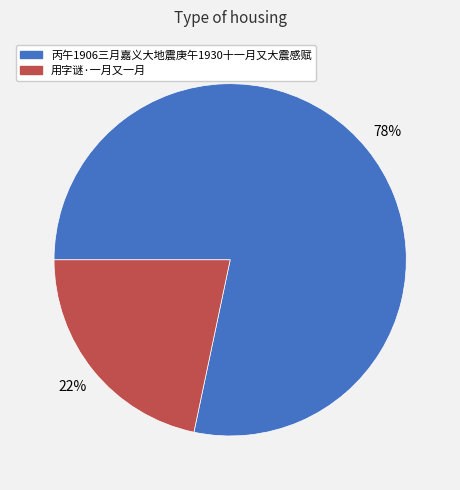

What is the ratio of the value at 用字谜·一月又一月 to the value at 丙午1906三月嘉义大地震庚午1930十一月又大震感赋?

0.3